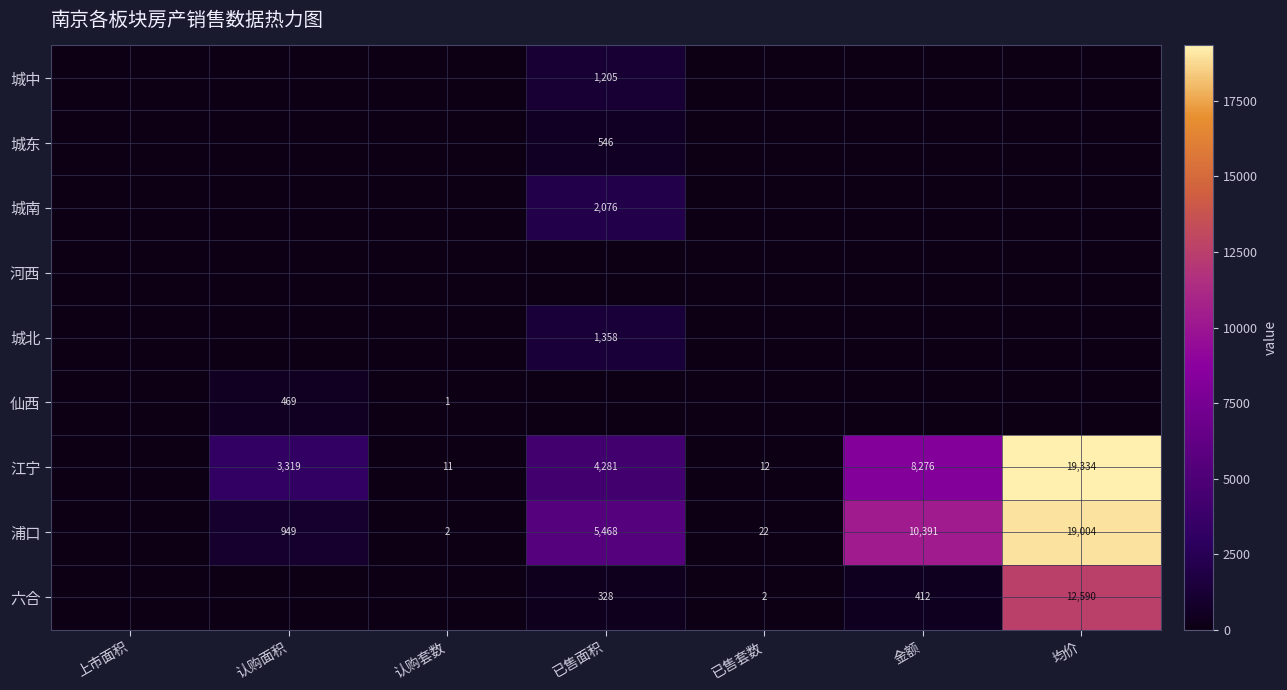

True or false: 六合 has a value of 412 at 金额.

True